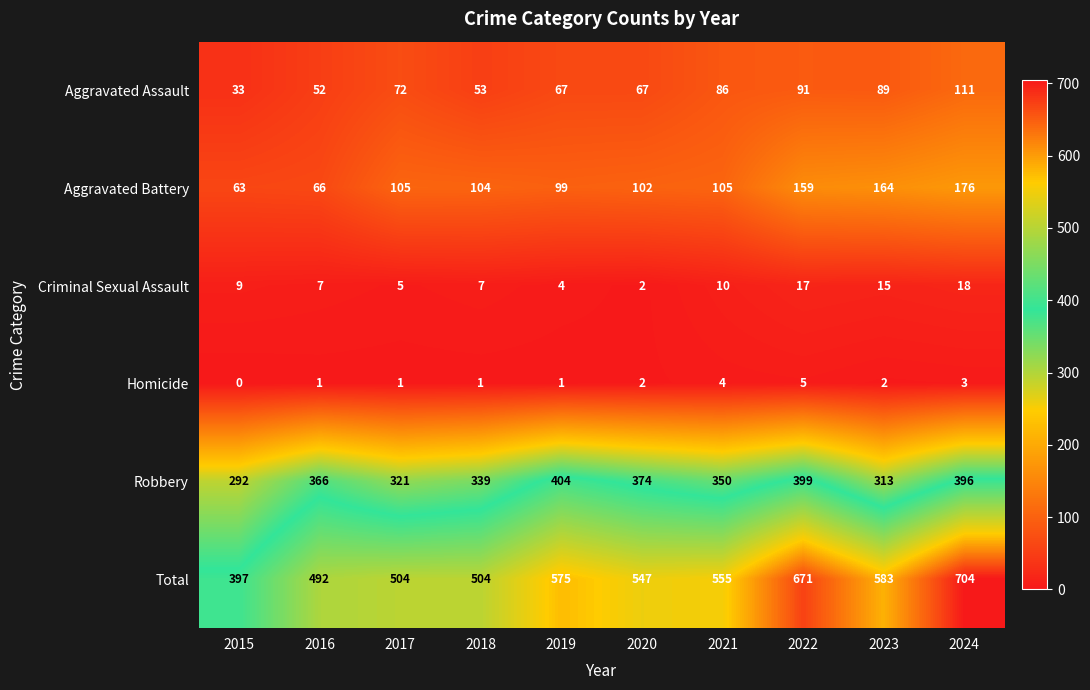

Which series has the largest total across all categories?

Total